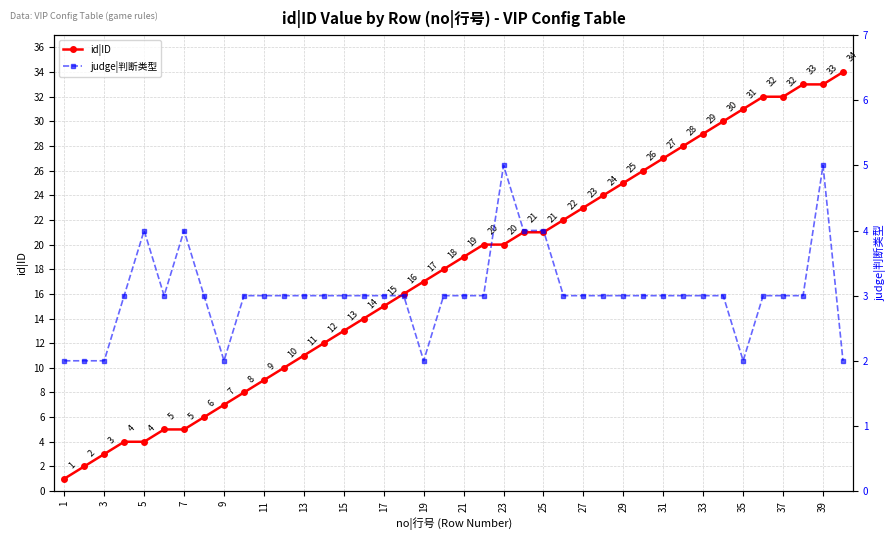

What is the approximate value of id|ID at 17?

15